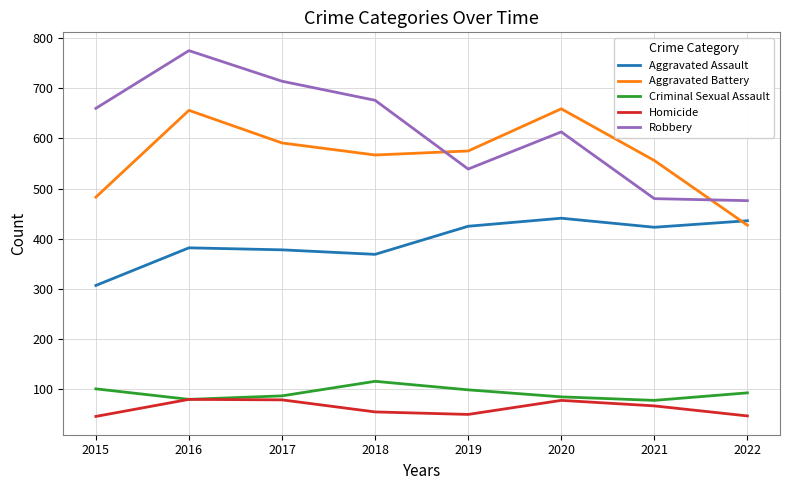

How many interior local peaks does the Robbery series have?

2